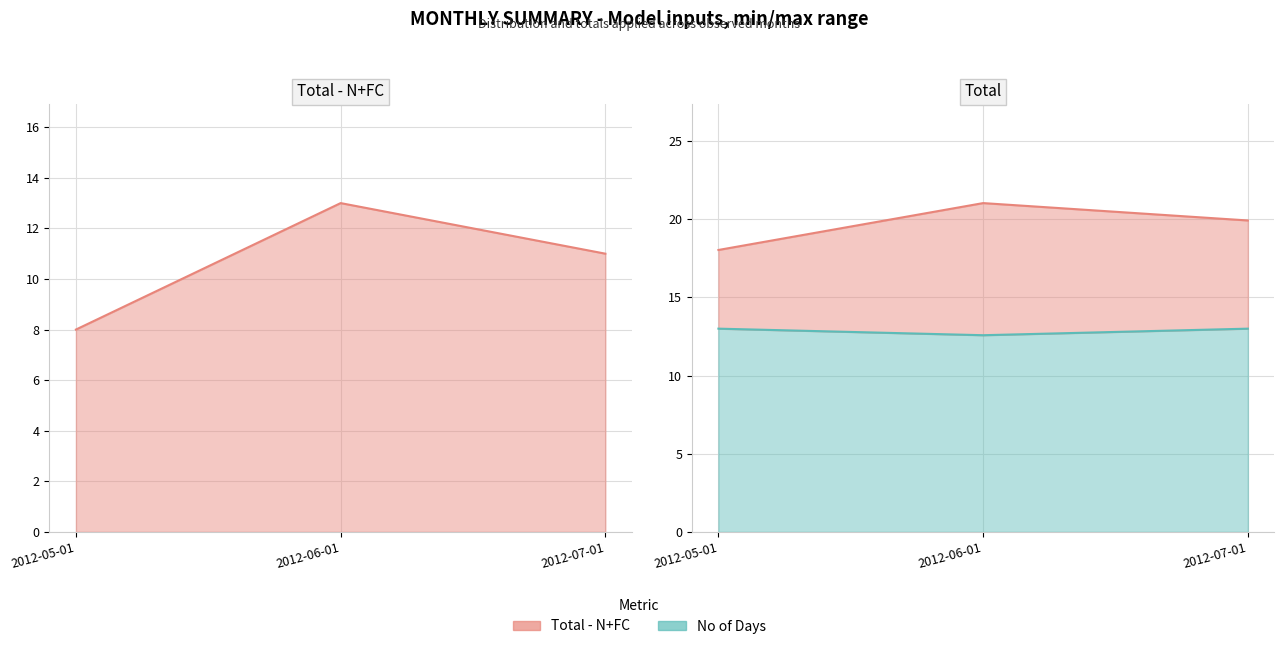

How many data points in Distribution are less than 19?

1